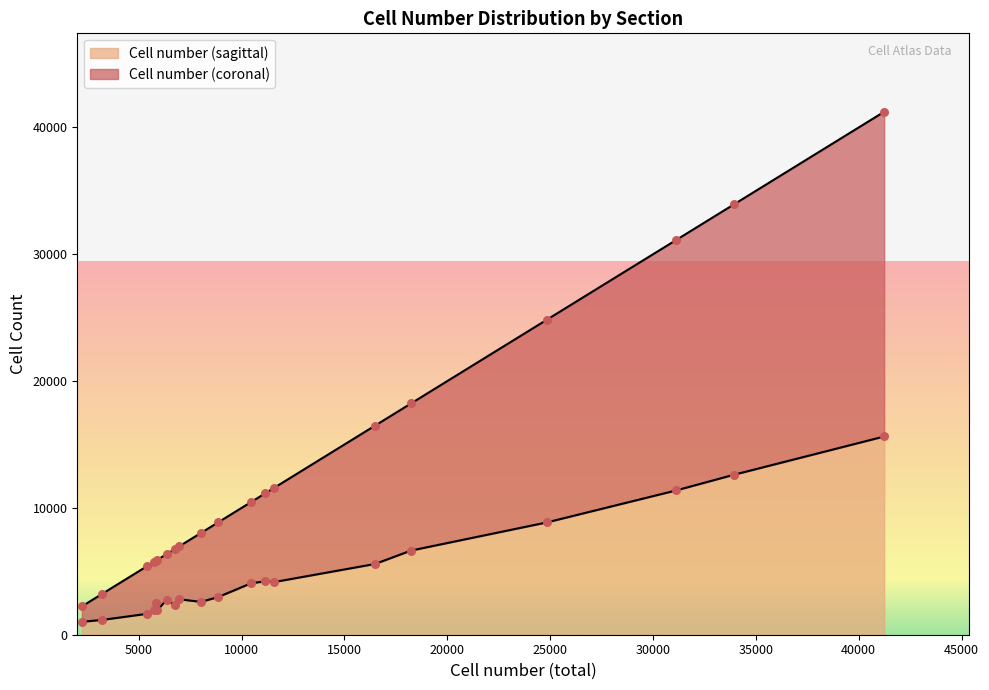

What is the minimum value for Cell number (sagittal)?

1019